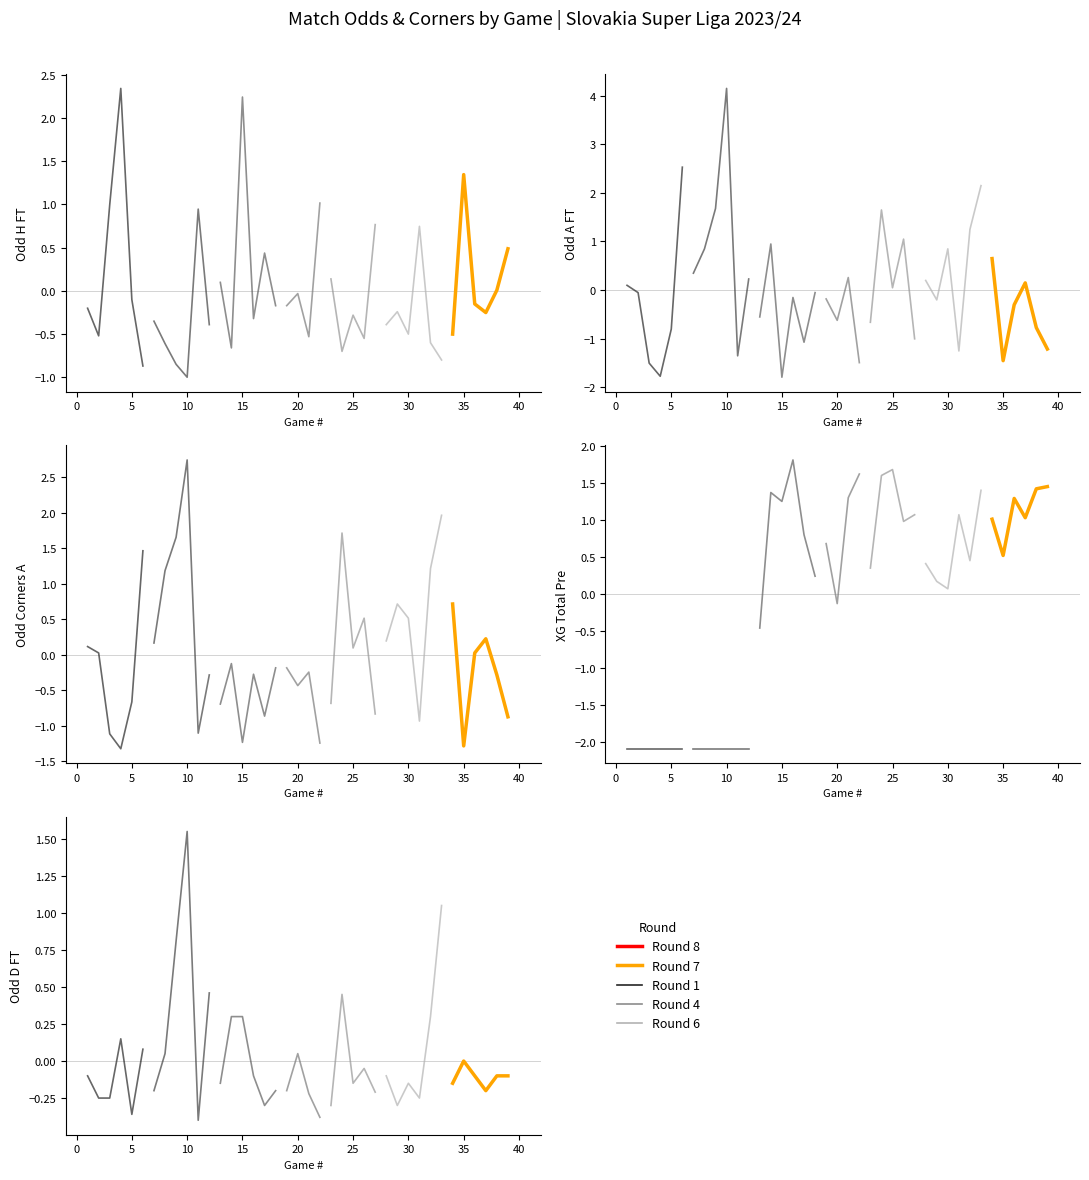

Which series has the largest total across all categories?

Odd_D_FT